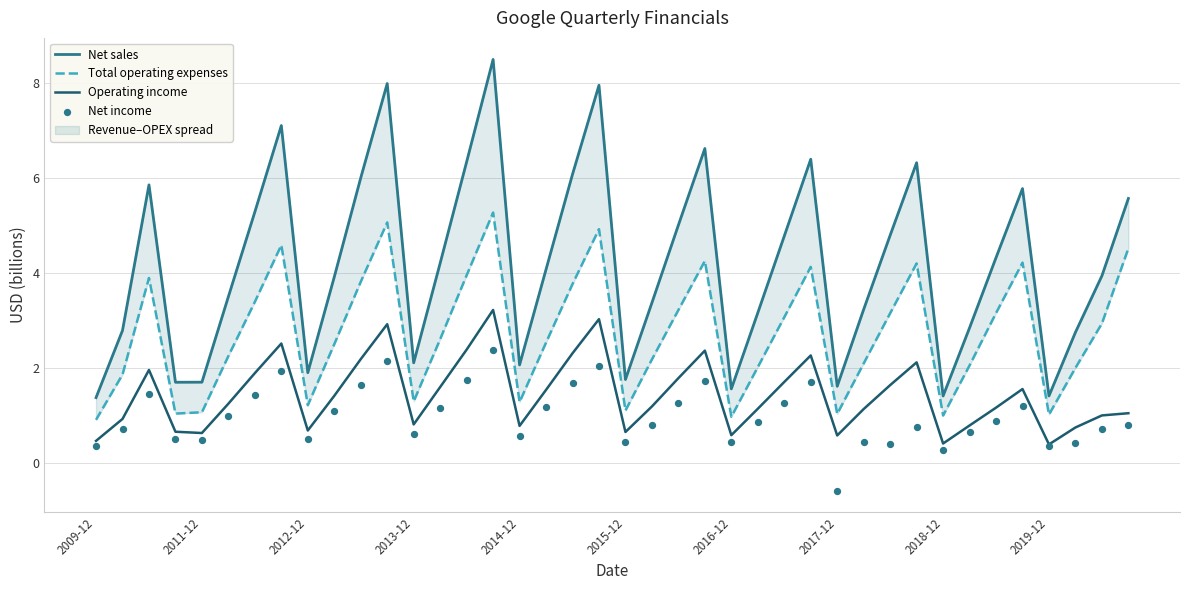

Is the value of Net sales at 22 greater than the value of Net income at 27?

Yes